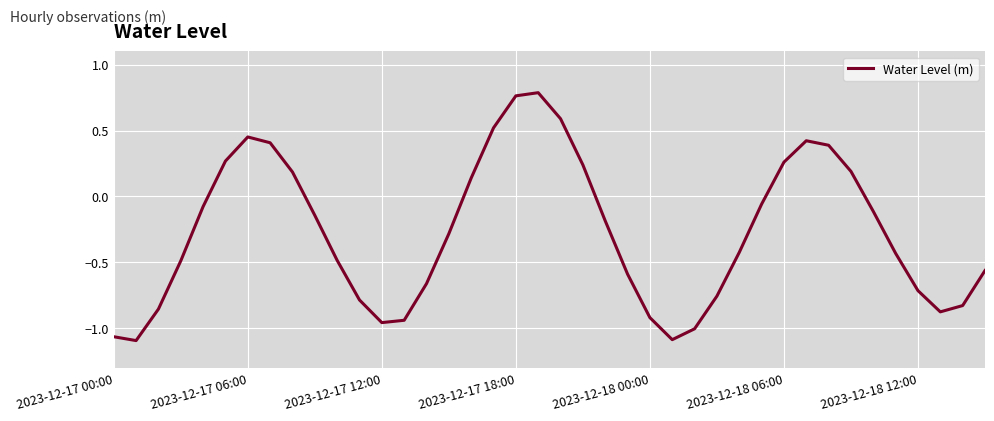

What is the difference between the maximum and minimum values?

1.9